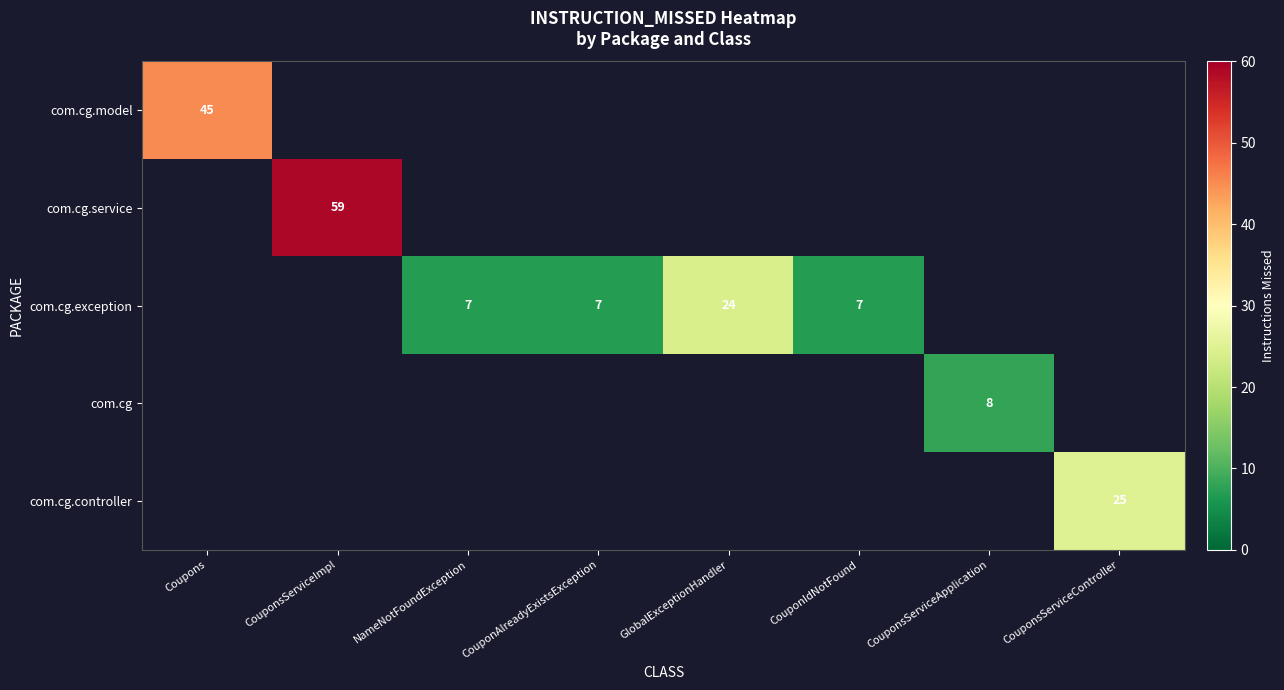

Is it true that com.cg.exception equals 12 at CouponAlreadyExistsException?

False